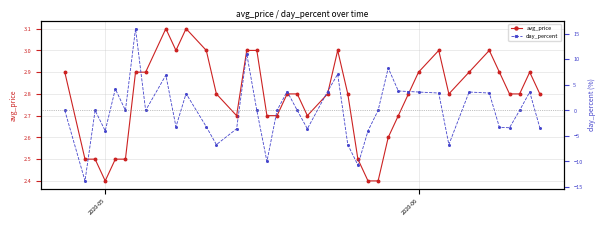

True or false: avg_price has more than 0 interior local peaks.

True